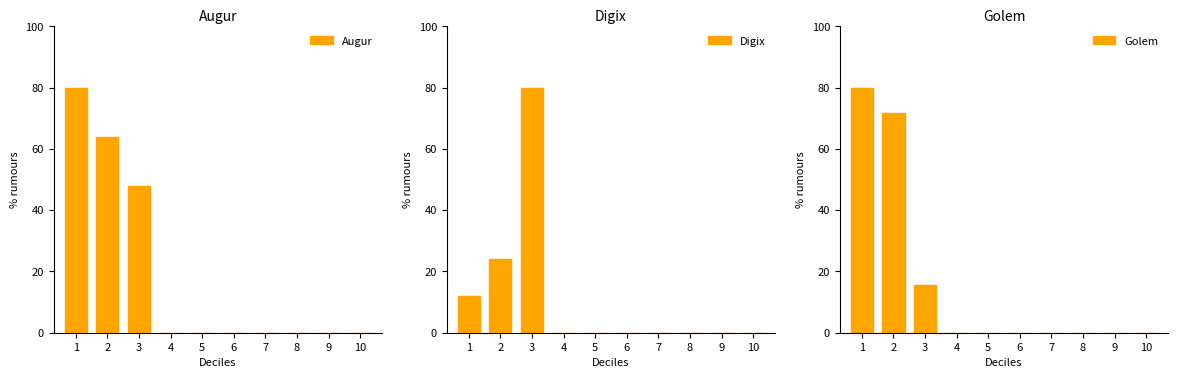

What is the difference between the second highest and minimum values in the Digix series?

24.0